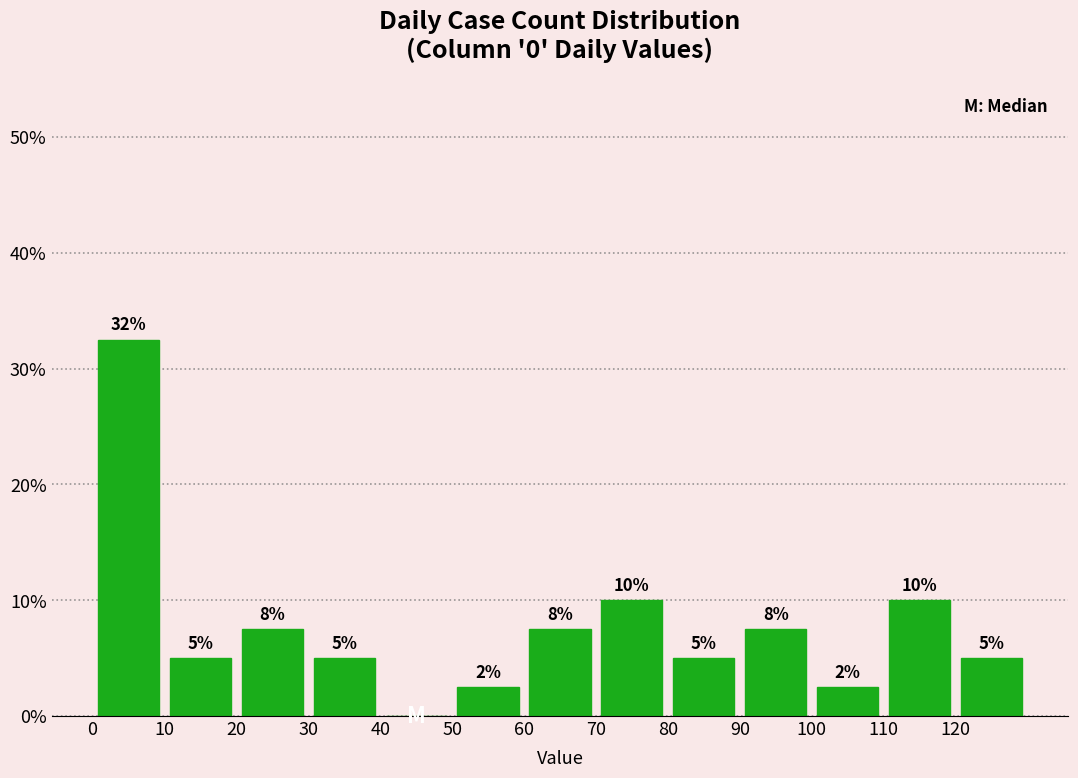

Over which range of the x-axis is the bar tallest?

0 to 10